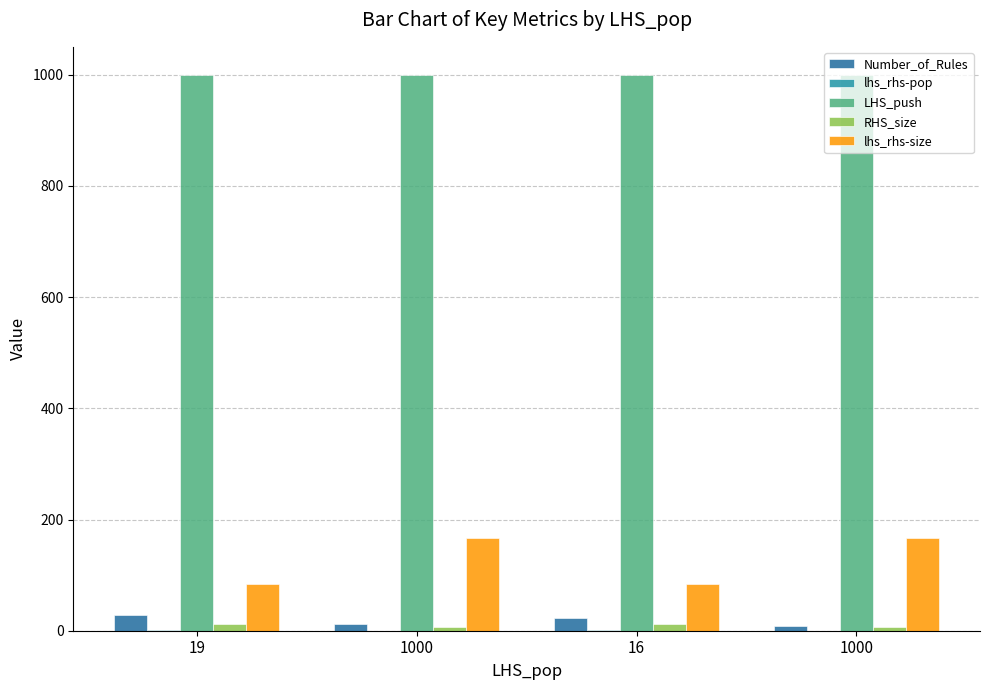

Reading left to right, transcribe all the data shown in this chart.

Number_of_Rules: 19=29.0	1000=12.0	16=23.0	1000=9.0
lhs_rhs-pop: 19=0.9	1000=0.1	16=0.8	1000=0.1
LHS_push: 19=1000.0	1000=1000.0	16=1000.0	1000=1000.0
RHS_size: 19=12.0	1000=6.0	16=12.0	1000=6.0
lhs_rhs-size: 19=83.3	1000=166.7	16=83.3	1000=166.7